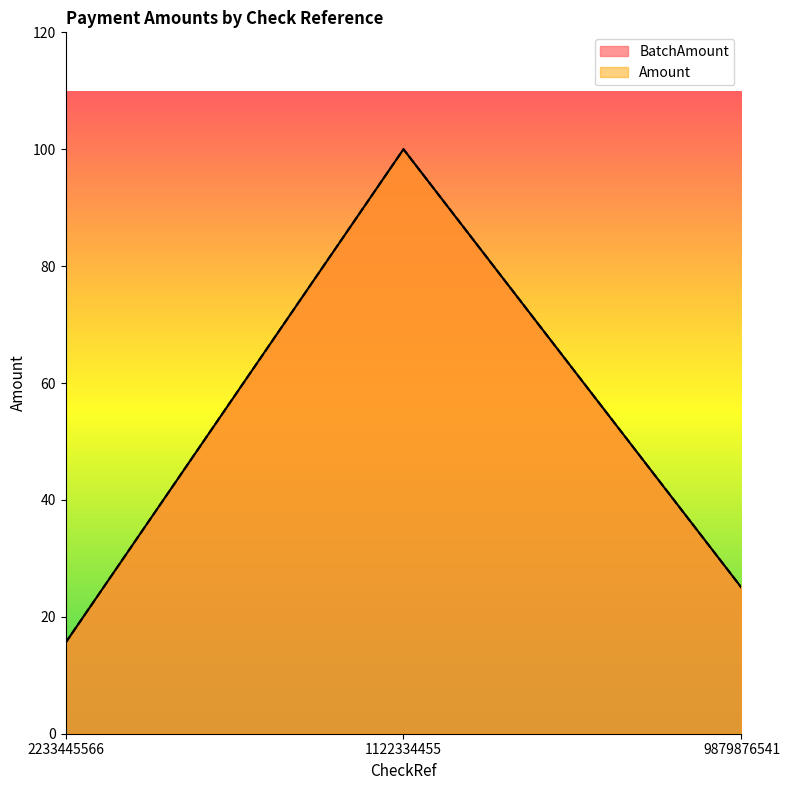

Which series has the largest total across all categories?

BatchAmount